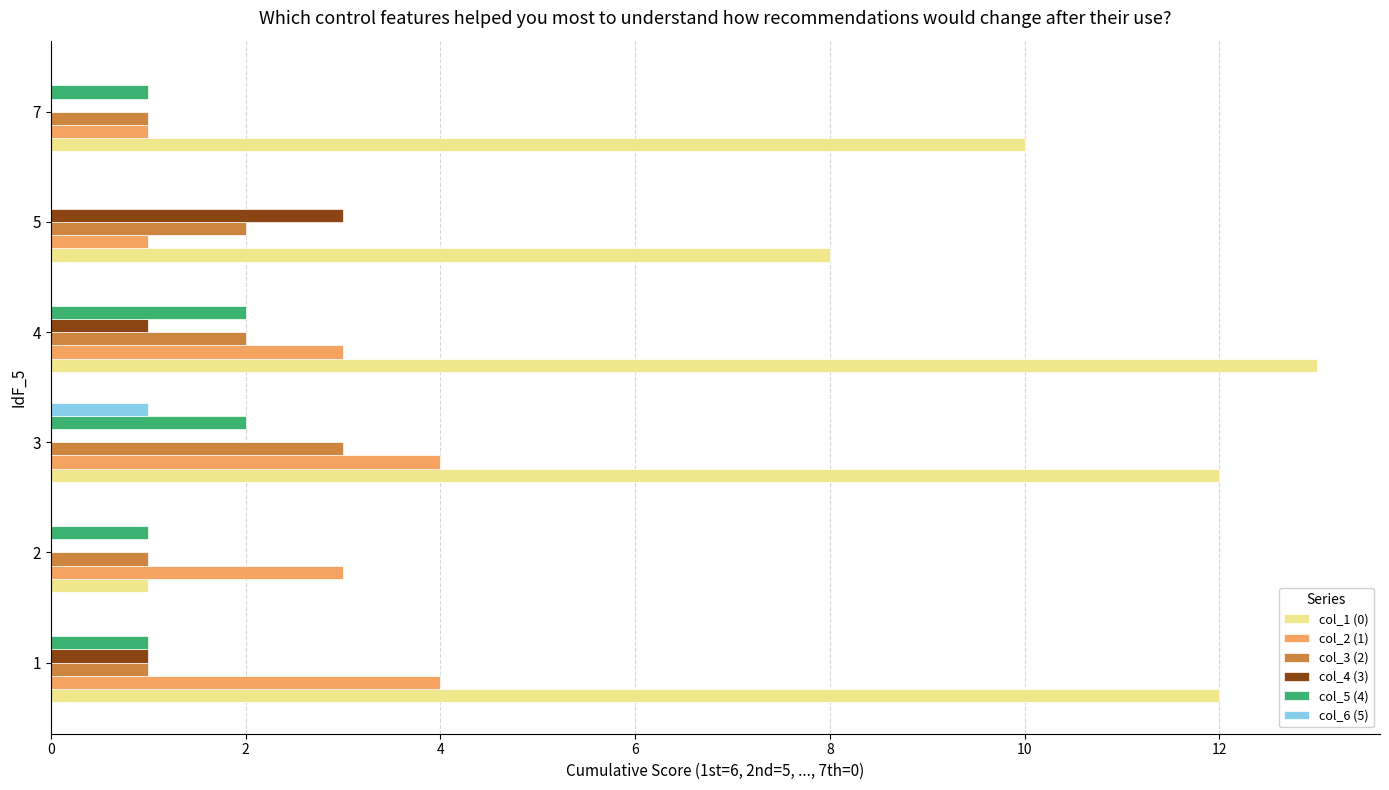

Which series has the largest range (max minus min)?

col_1 (0)